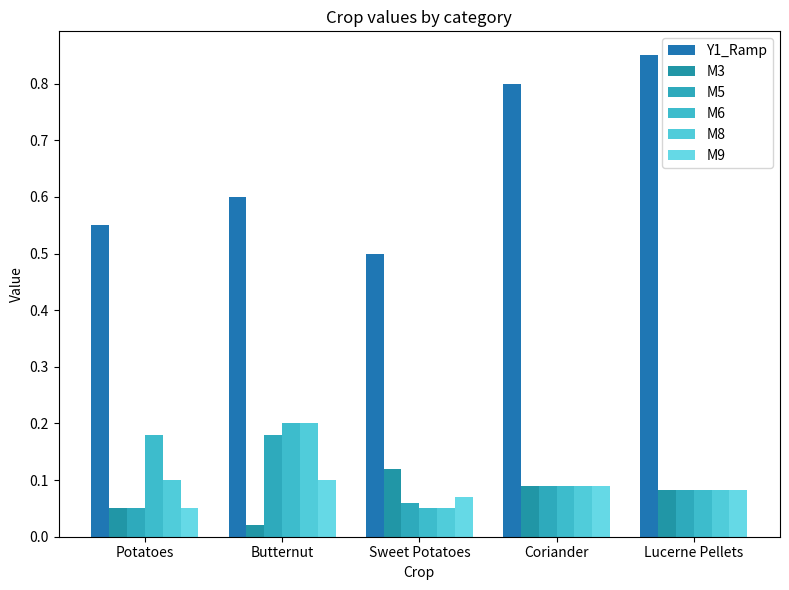

What is the sum of the M9 values at Sweet Potatoes and Potatoes?

0.1